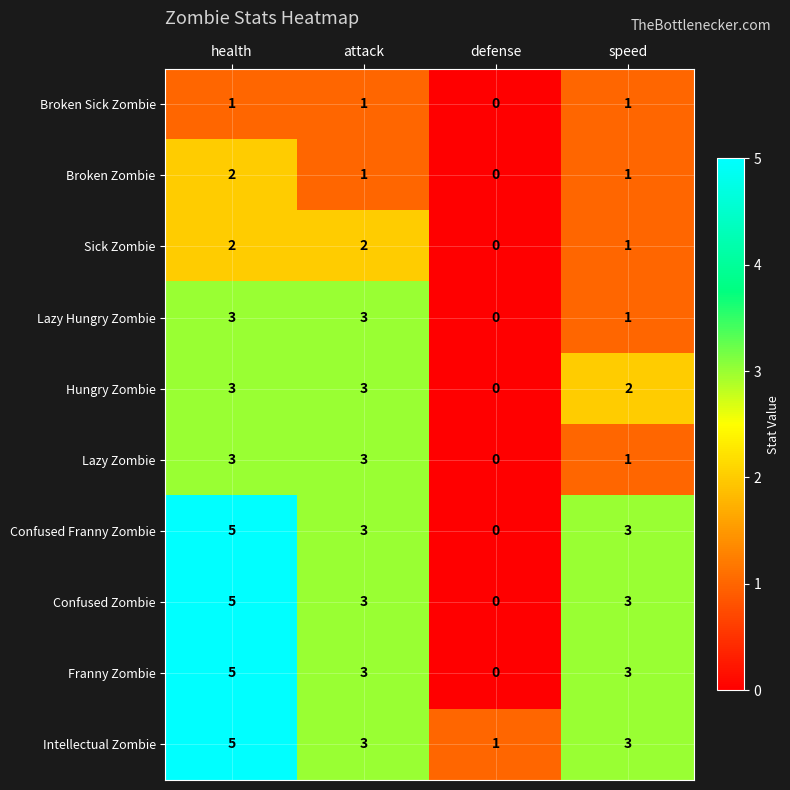

What value does the Hungry Zombie series have at health?

3